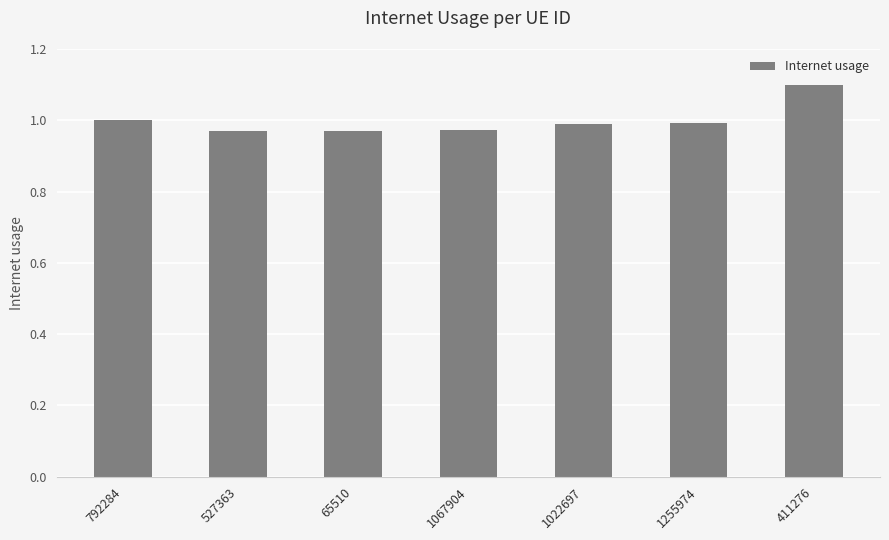

What is the greatest value displayed?

1.1